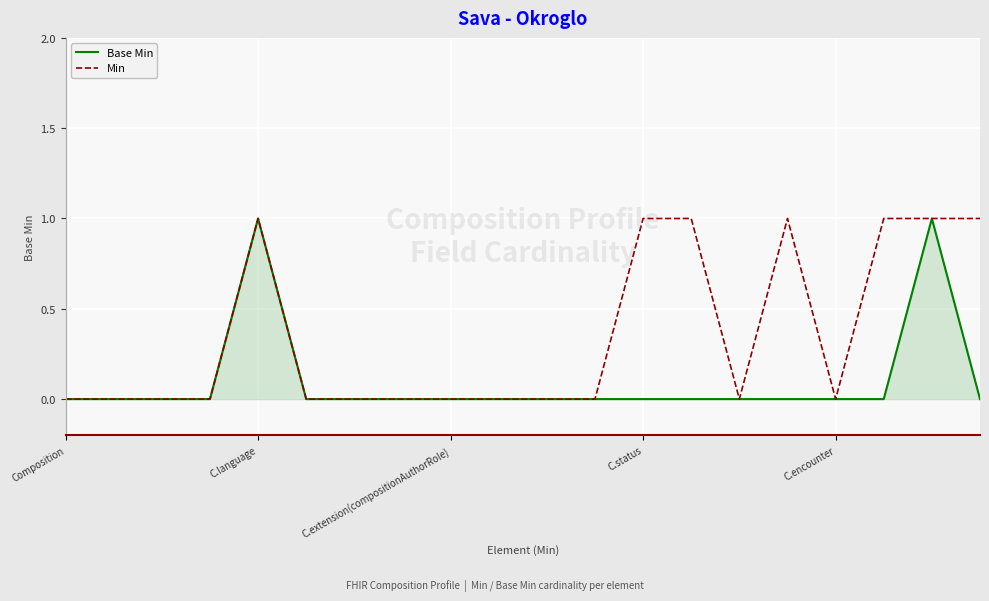

Which series has the largest total across all categories?

Min